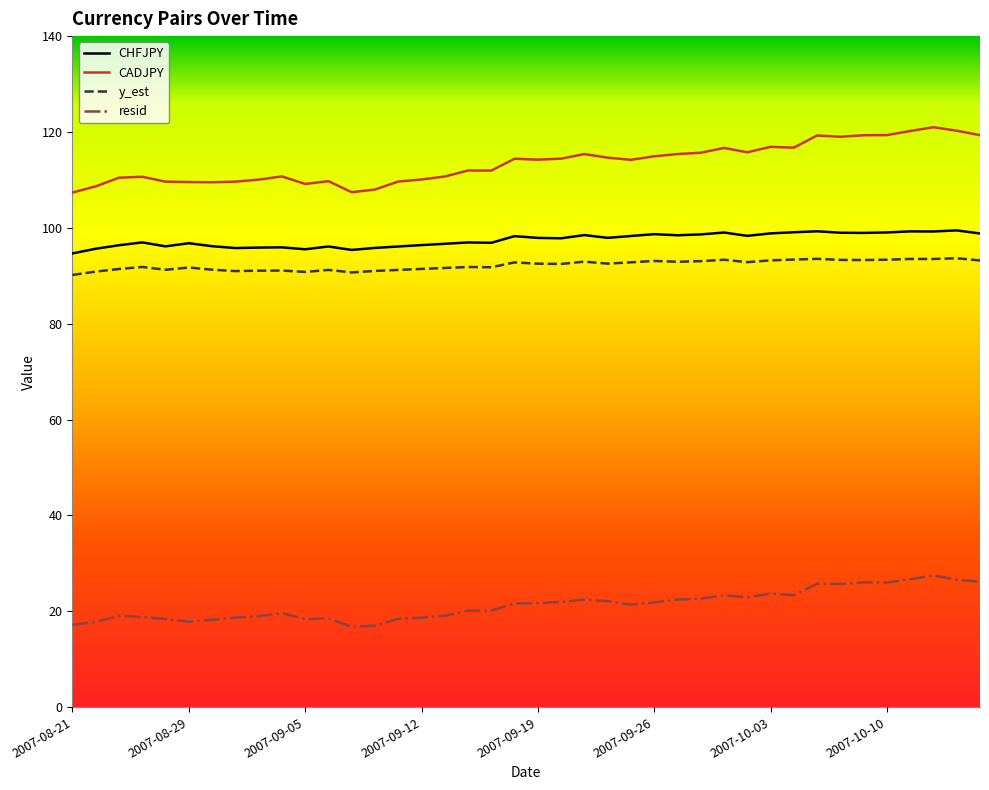

What is the difference between the maximum and minimum values in the CADJPY series?

13.6